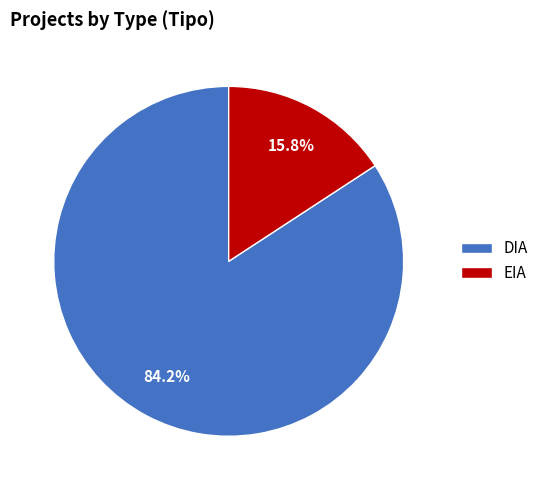

What percentage do DIA and EIA together represent?

100.0%